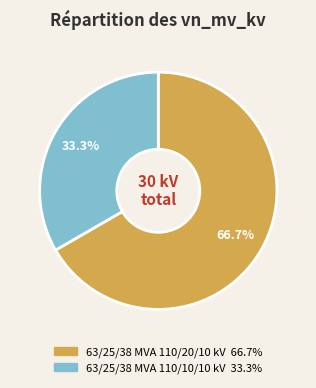

What is the majority slice?

63/25/38 MVA 110/20/10 kV